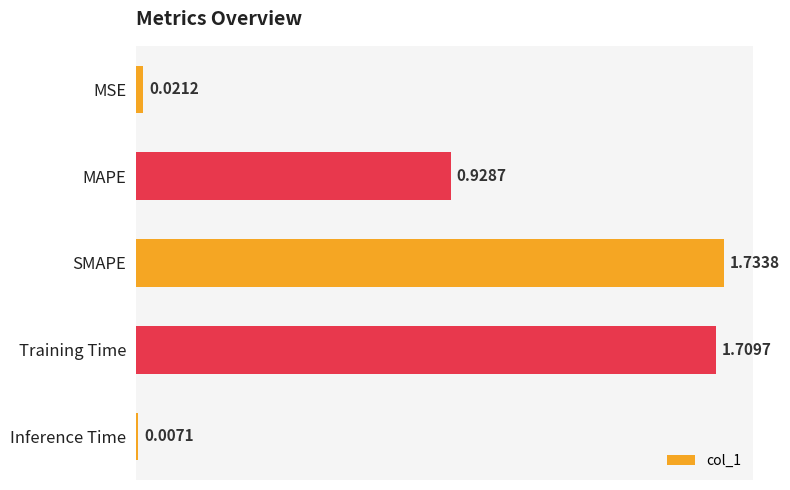

What is the change in value from MAPE to SMAPE?

+0.8